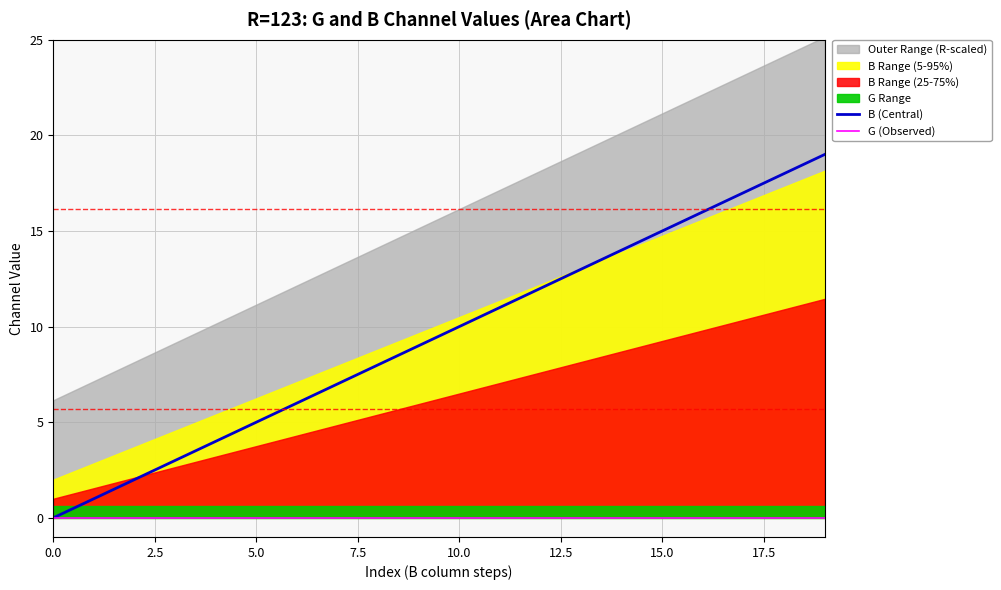

The value of B (Central) at 10.0 is 10. True or false?

True